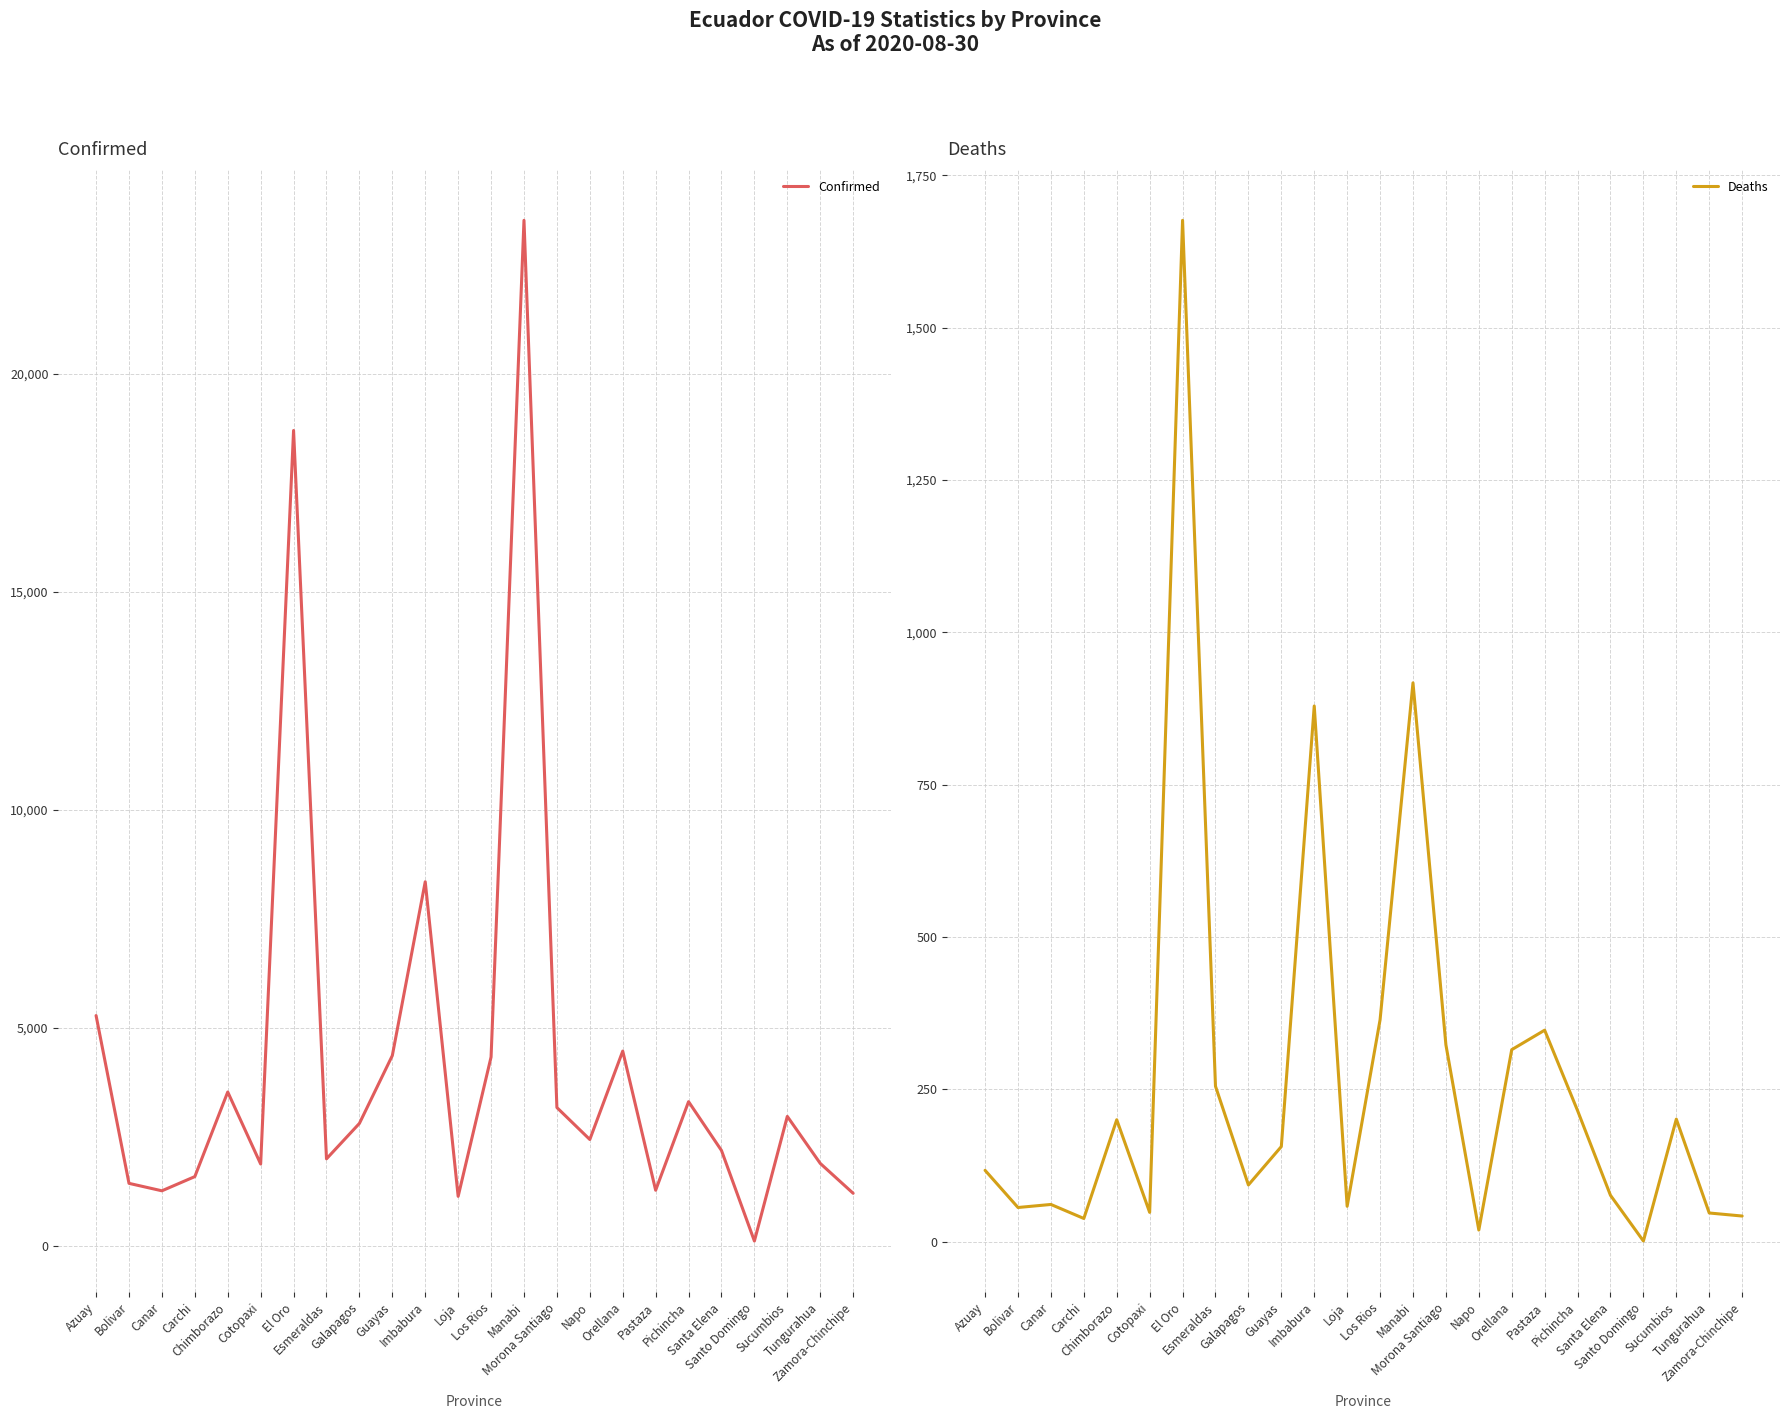

Rank the series at Los Rios from lowest to highest value.

Deaths, Confirmed